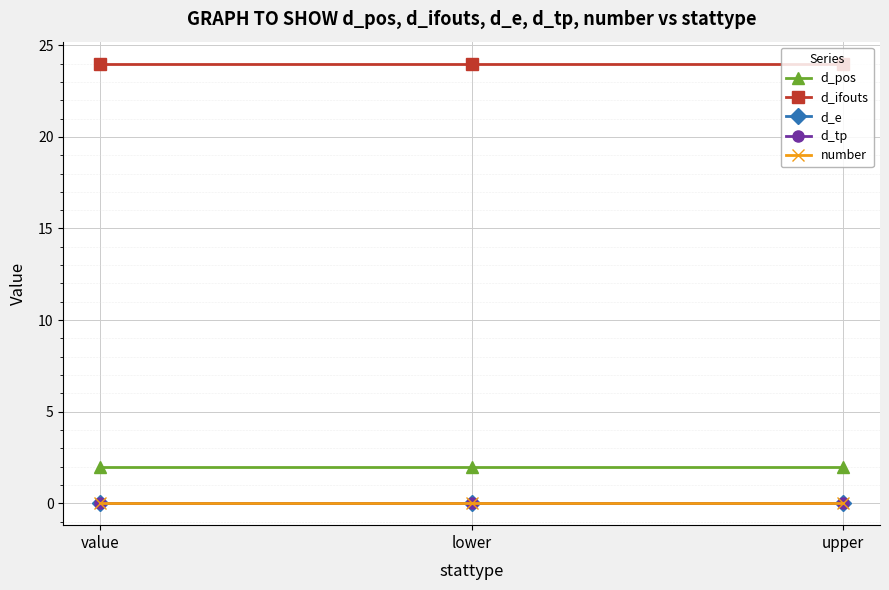

Between value and lower, which series saw the biggest shift?

d_pos